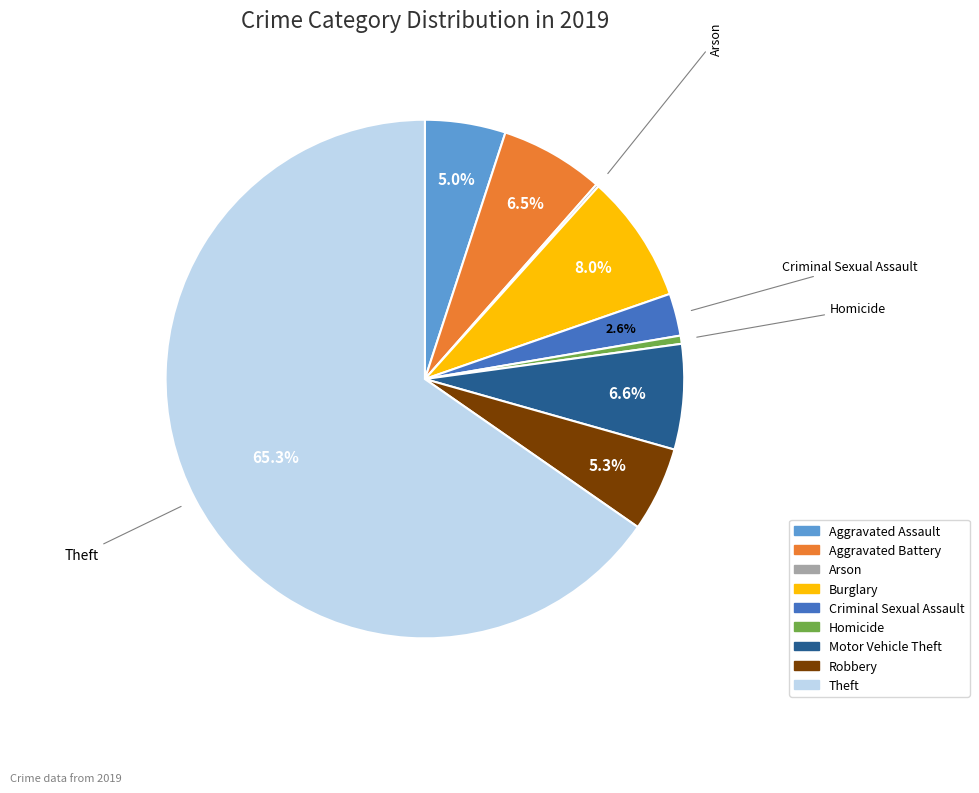

What portion of the pie excludes Aggravated Battery?

93.5%